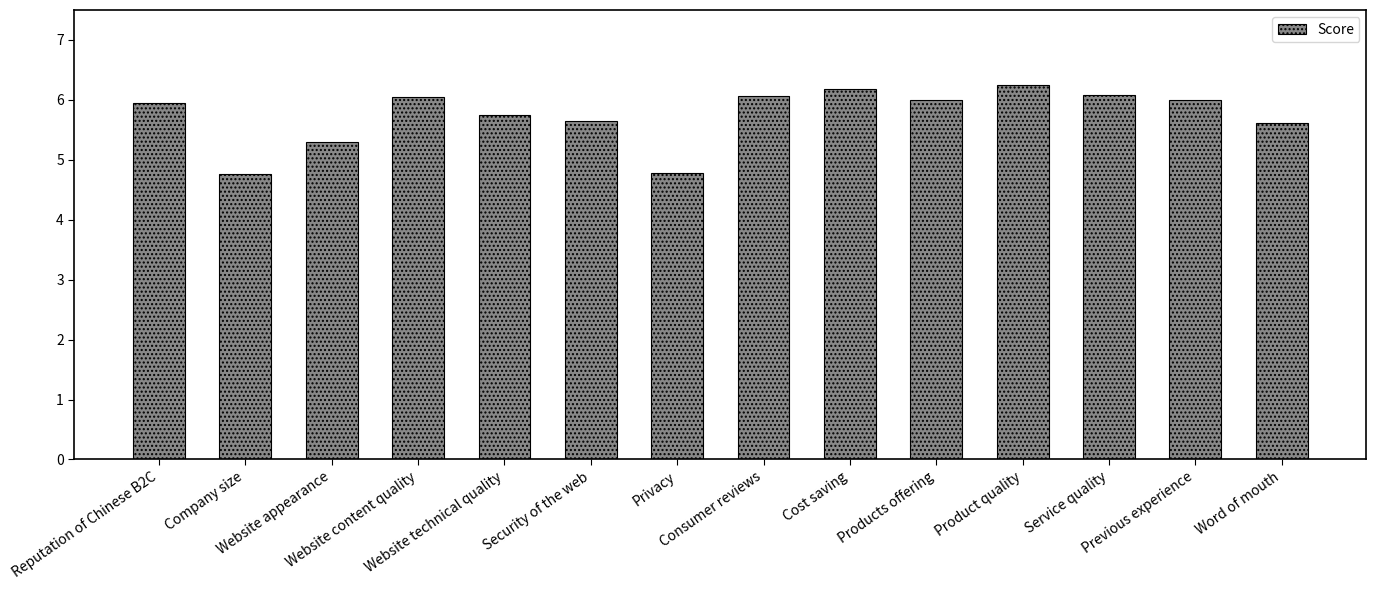

What is the minimum value shown in the chart?

4.8